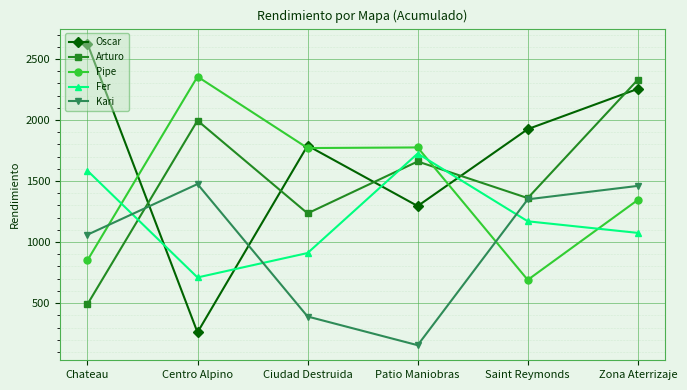

What is the greatest value displayed?

2625